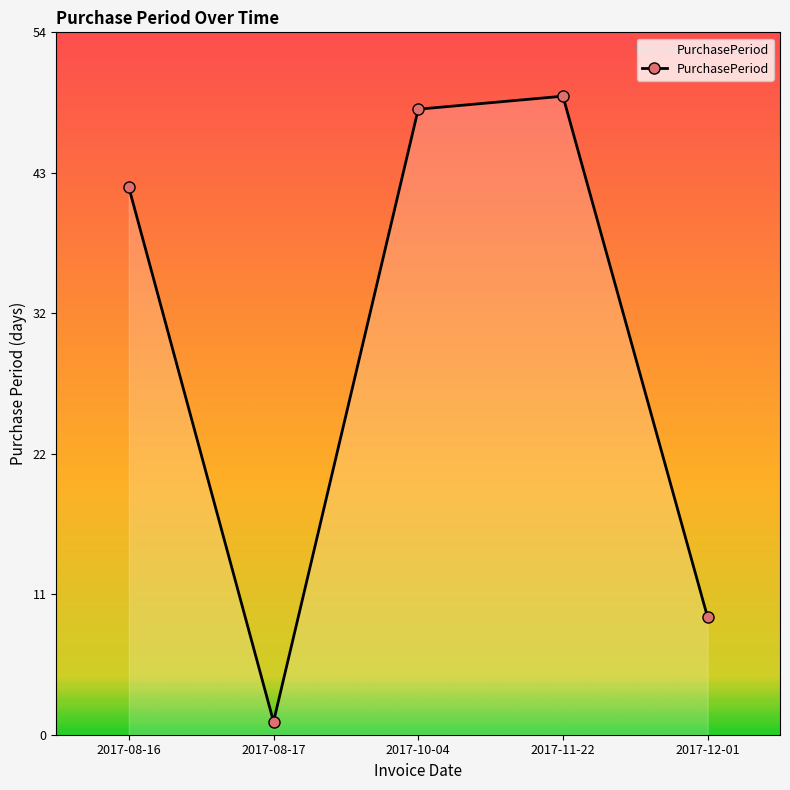

The chart shows a value of 48 at 2017-10-04. True or false?

True